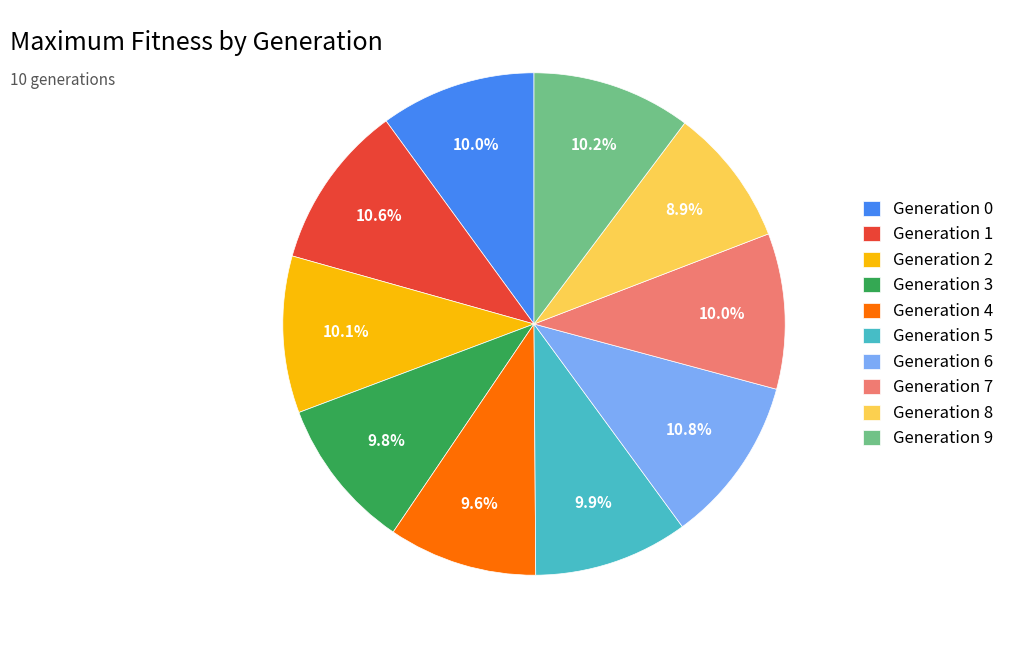

Which slice is the smallest?

Generation 8